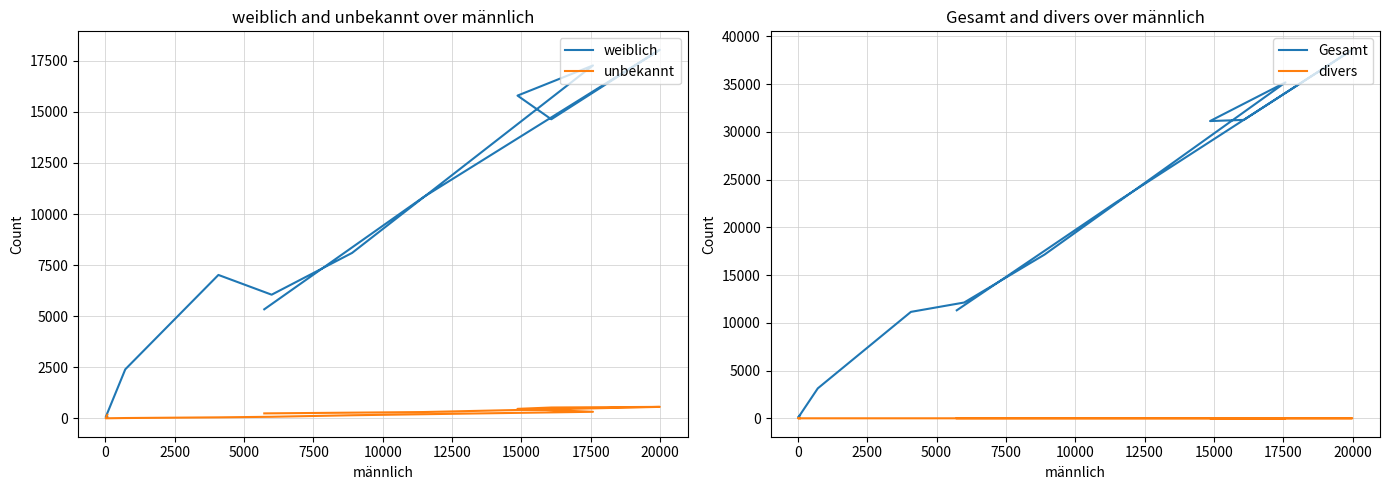

What are all the series names shown in the legend?

weiblich, unbekannt, Gesamt, divers